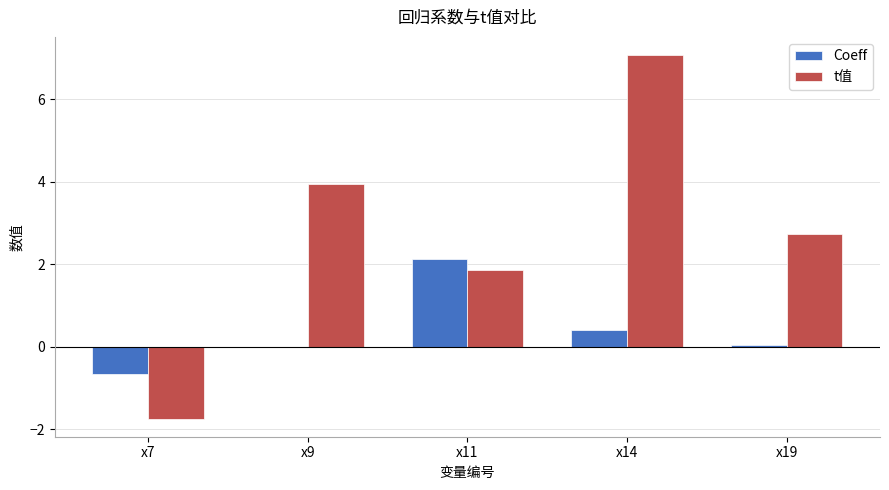

The t值 series shows 2.7 at x19. True or false?

True